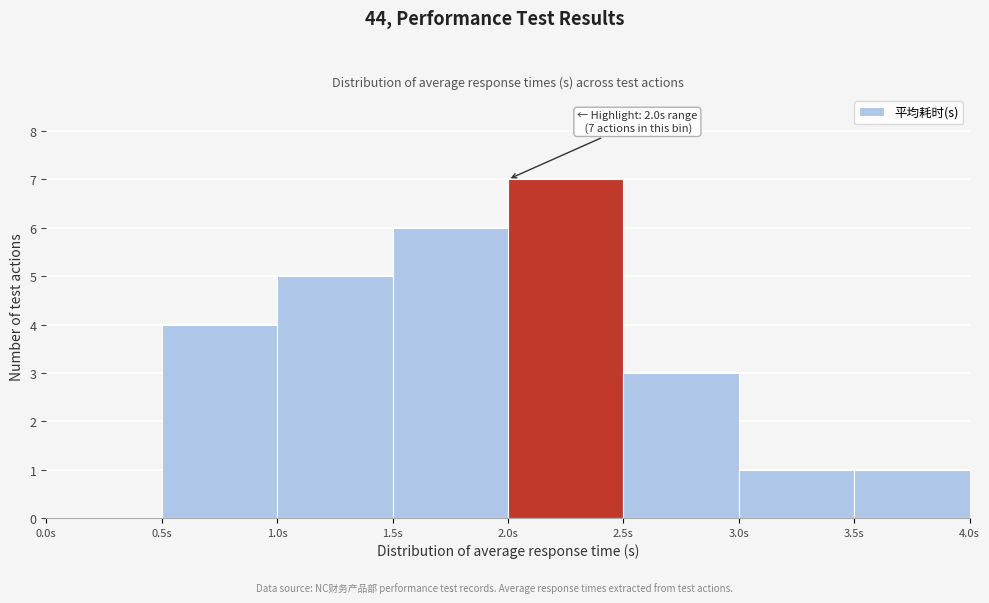

Over which range of the x-axis is the bar tallest?

2.0 to 2.5